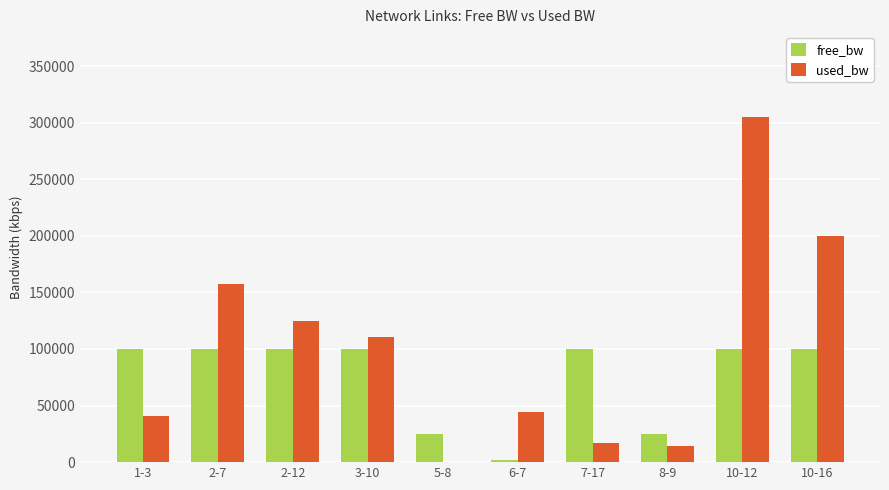

Which series changed the most between 6-7 and 10-16?

used_bw